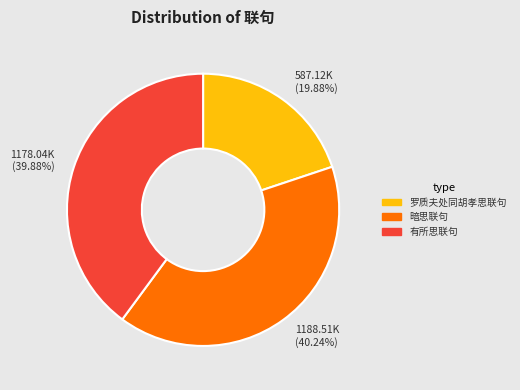

Is there any slice that represents more than half of the pie?

No